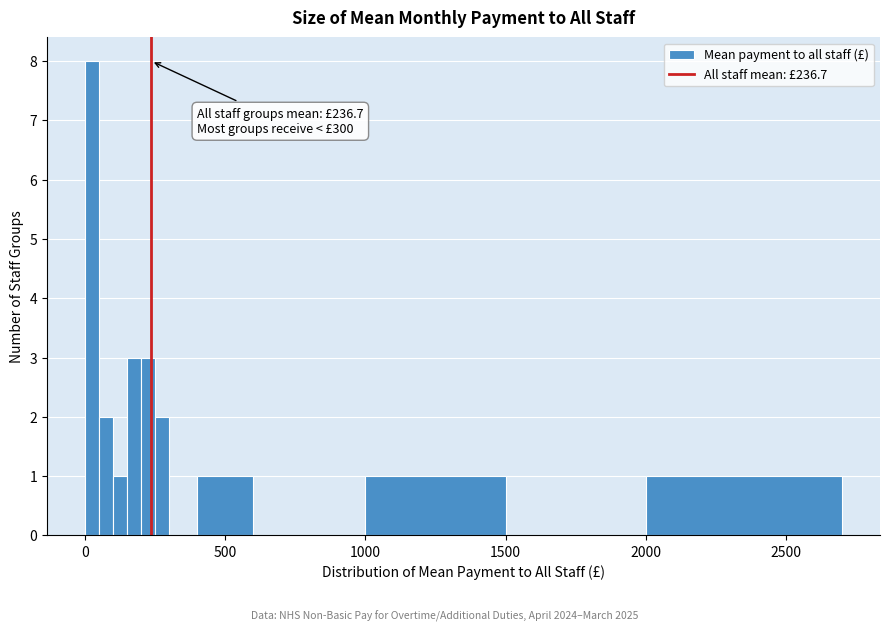

Around what value on the x-axis is the tallest bar? Give the approximate position of its centre, as read against the axis.

50